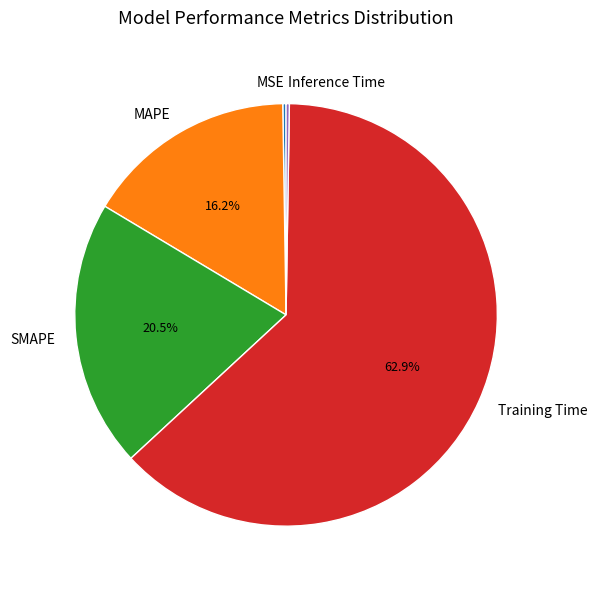

Which category has the biggest portion of the pie?

Training Time